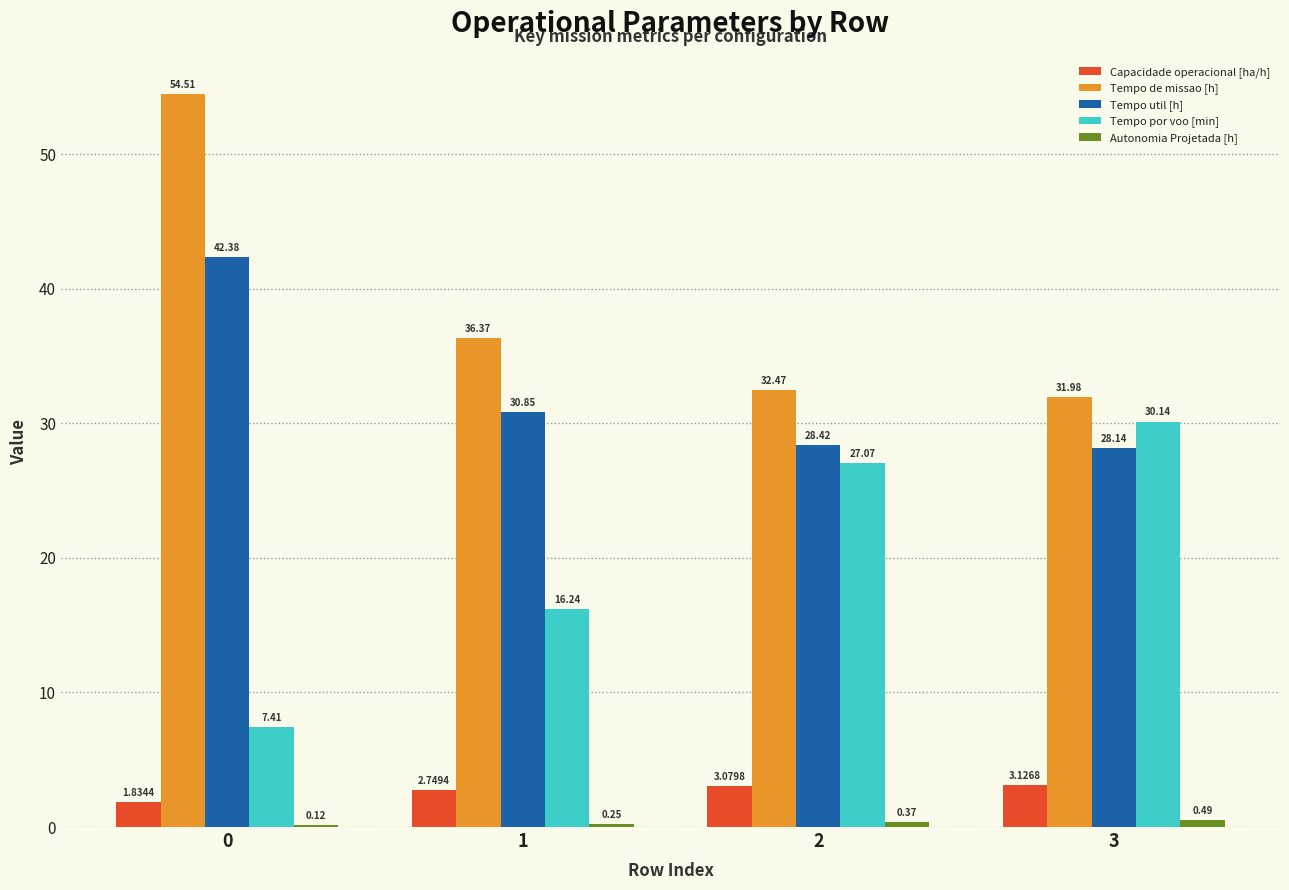

What is the total value across all series at 1?

86.5